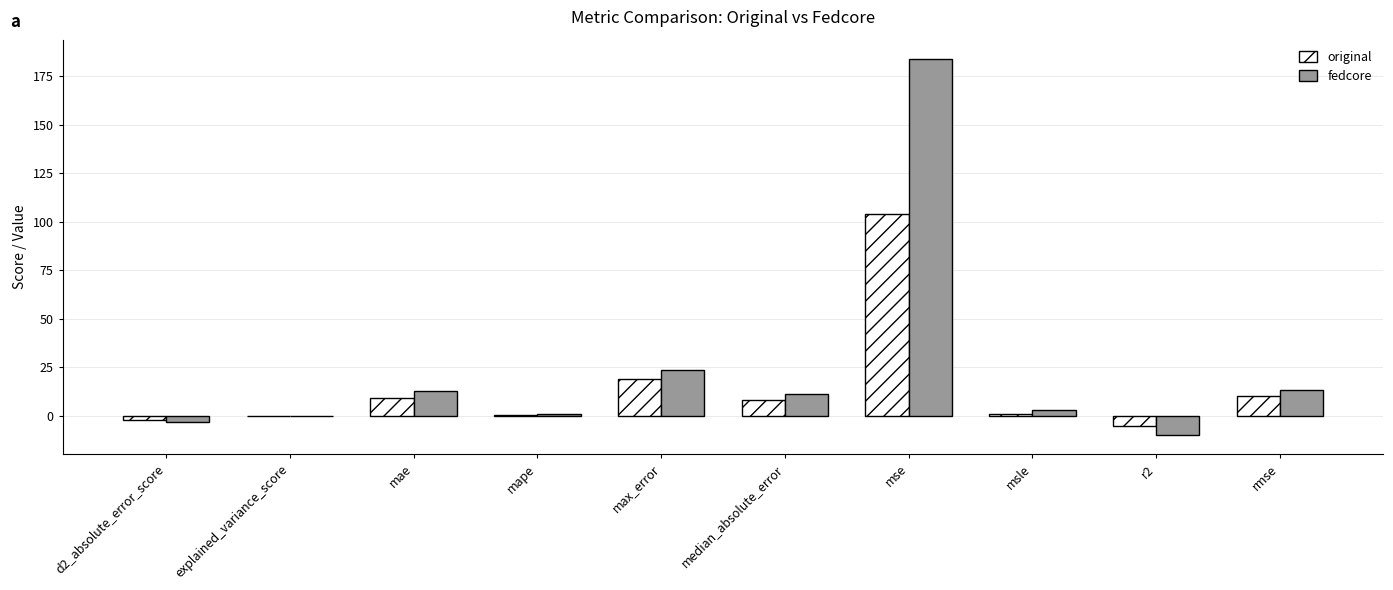

How many distinct data groups are displayed?

2